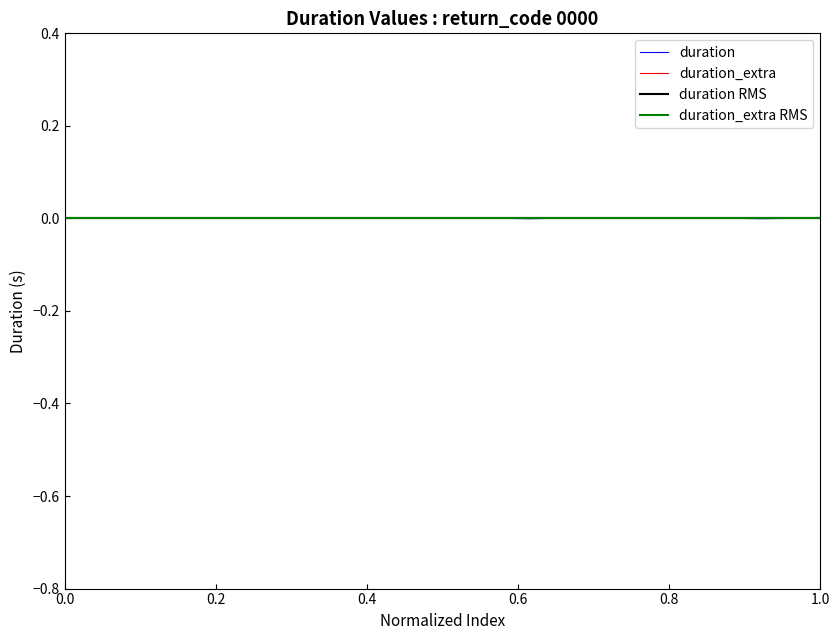

How many values are below 0?

19